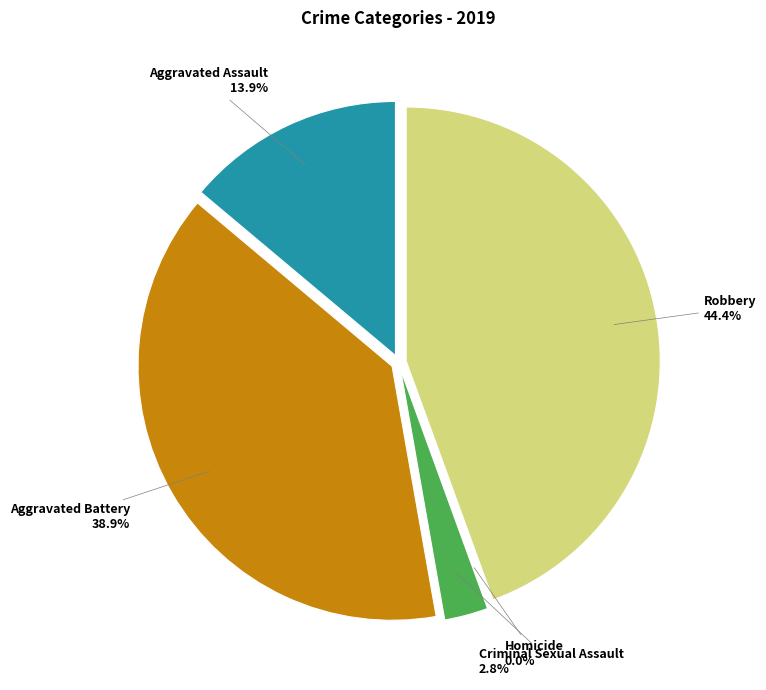

What percentage is the Criminal Sexual Assault slice, to the nearest percent?

3%